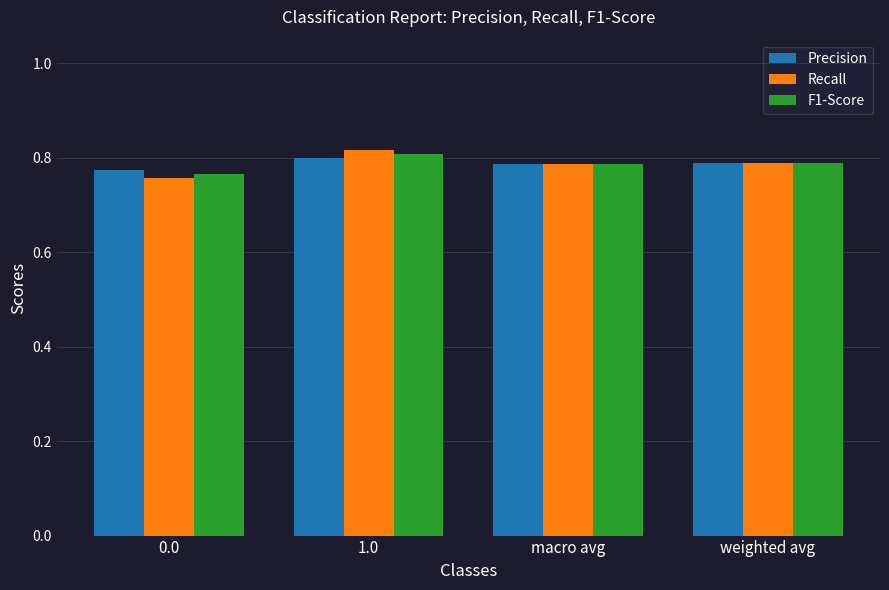

What is the label of the 1st bar from the right?

weighted avg